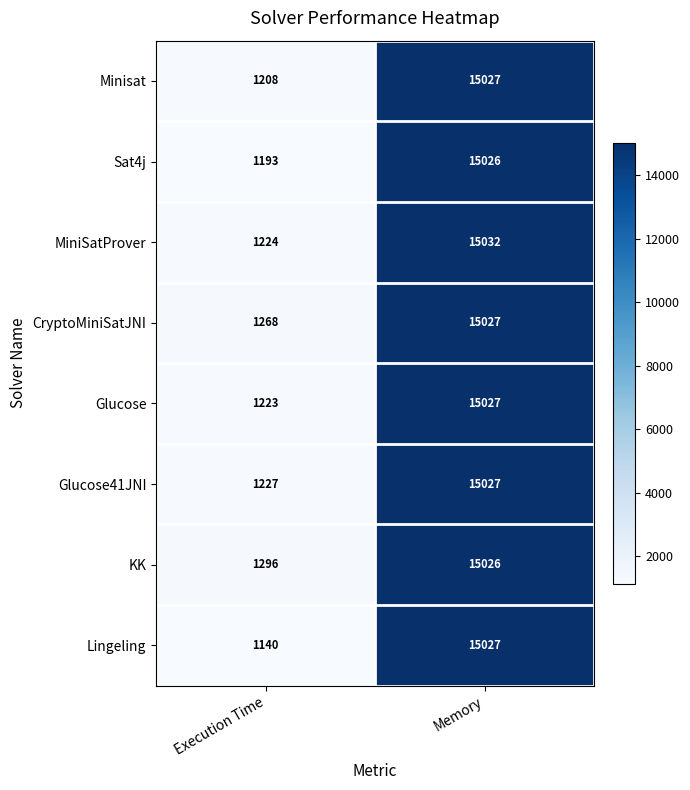

Count the number of categories in the chart.

2